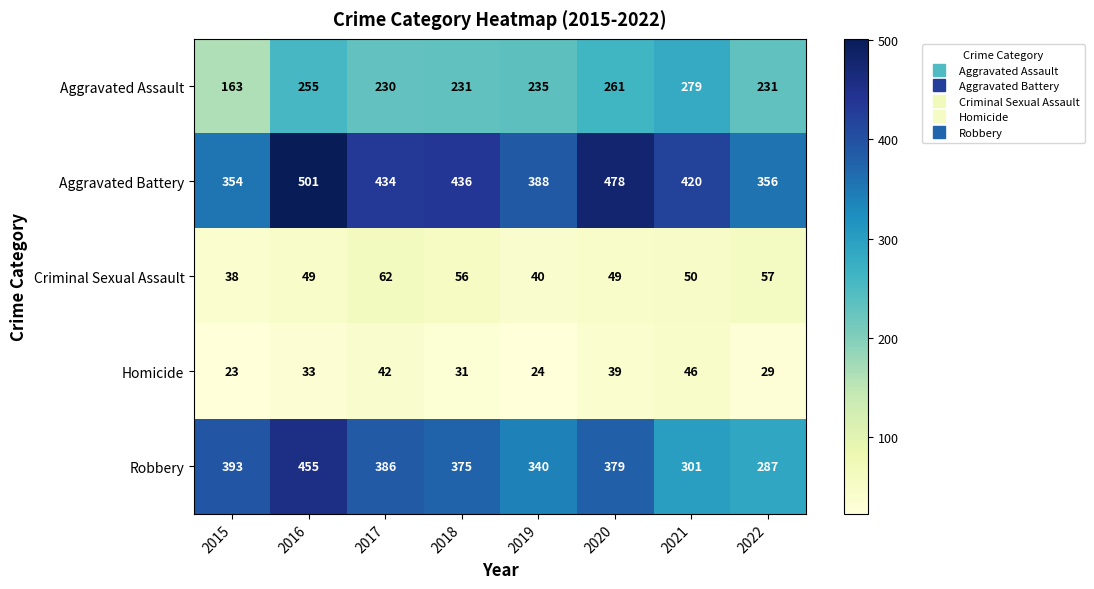

Between 2019 and 2022, which series saw the biggest shift?

Robbery